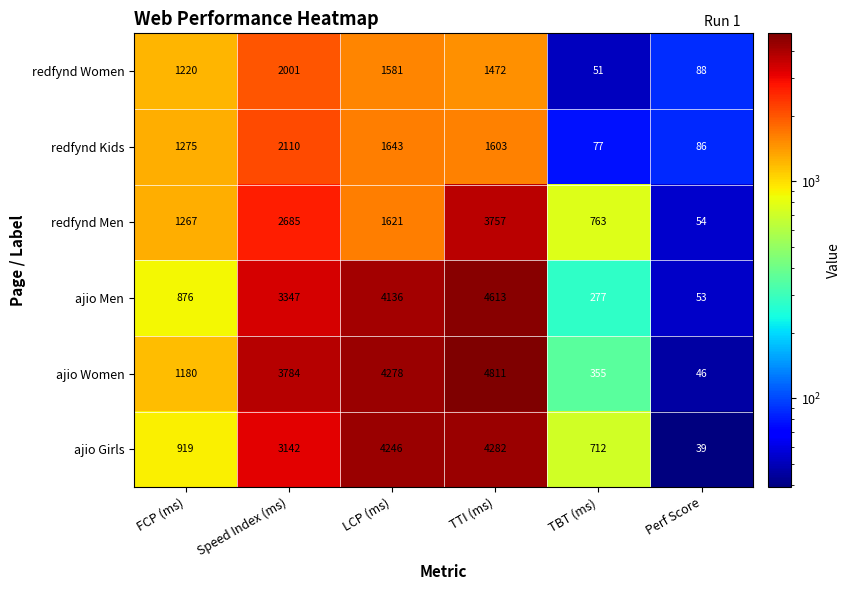

What is the difference between the second highest and second lowest values in the redfynd Men series?

1922